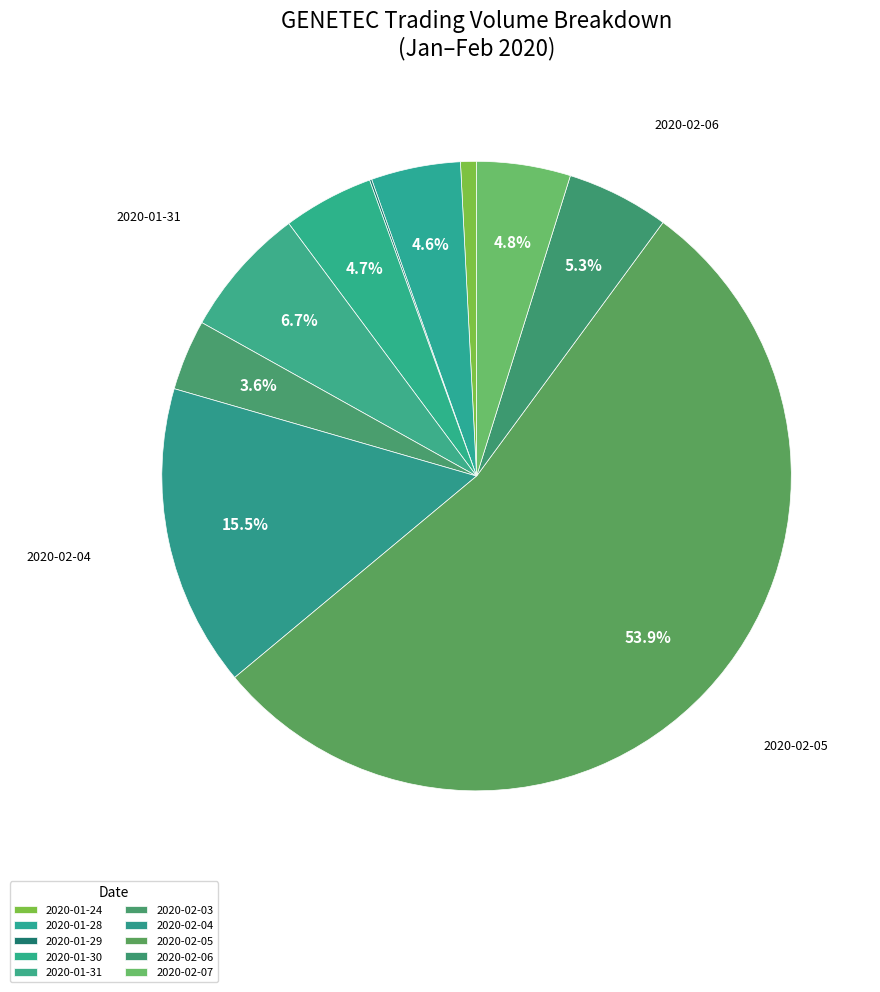

What percentage is the 2020-02-03 slice, to the nearest percent?

4%